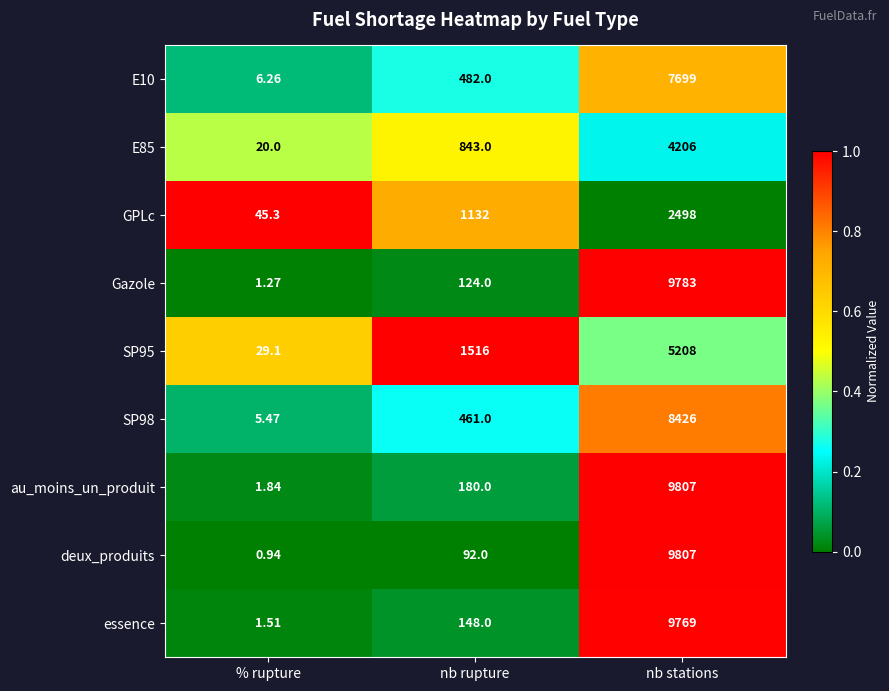

Which series has the largest total across all categories?

au_moins_un_produit